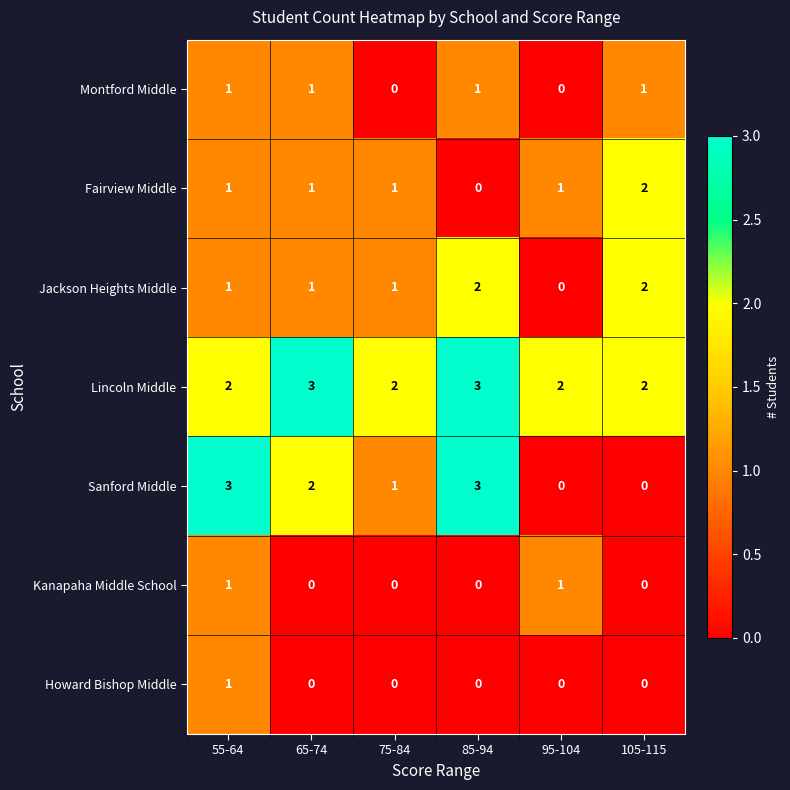

What is the spread (max minus min) of values at 65-74?

3